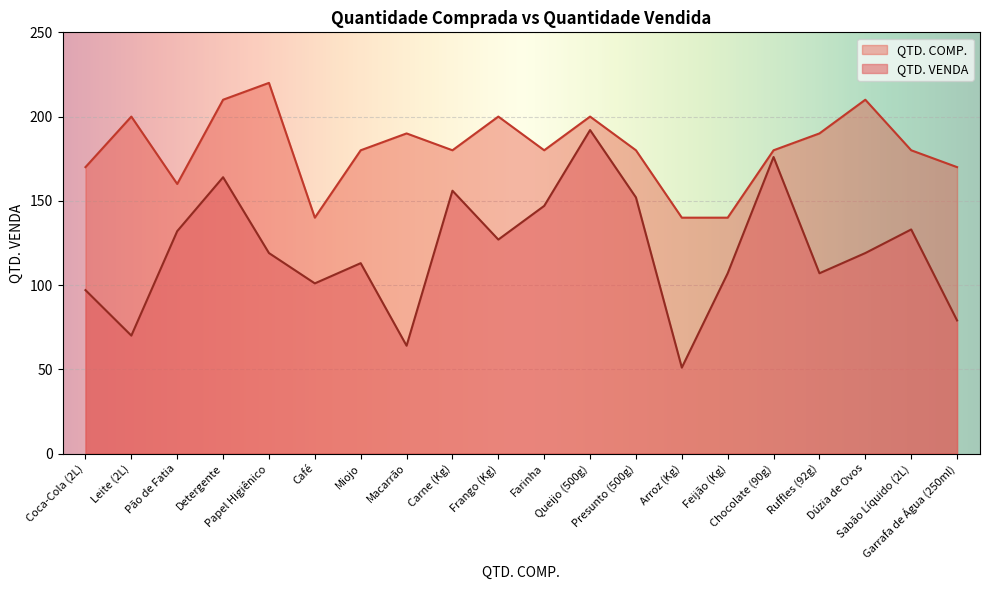

What is the change in value from Macarrão to Chocolate (90g)?

+112